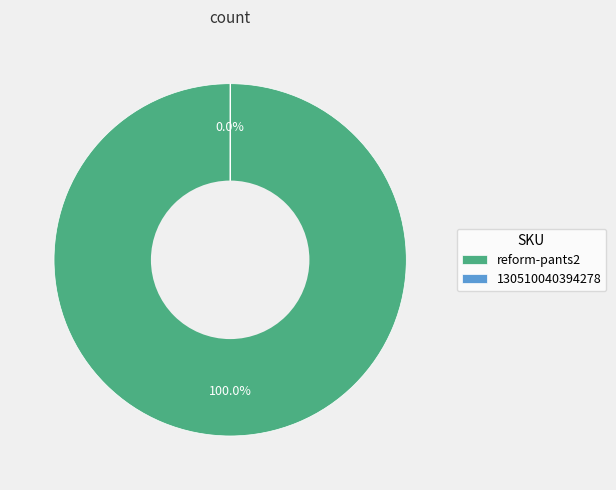

Which slice is the largest?

reform-pants2